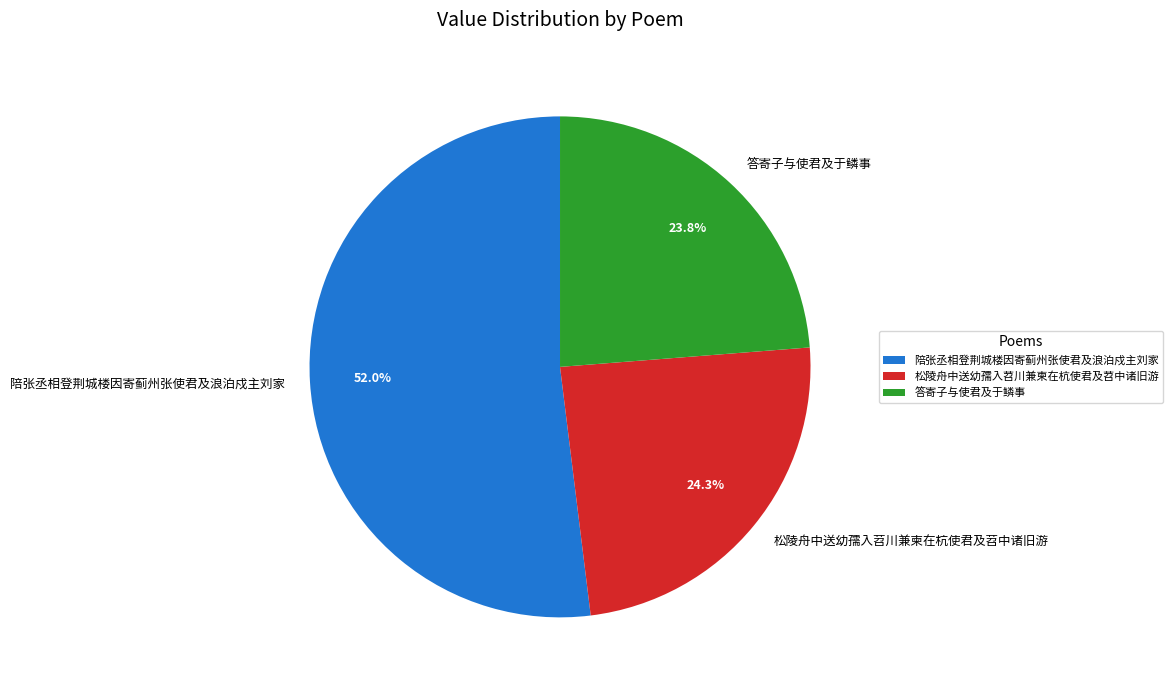

Rank the categories by value from highest to lowest.

陪张丞相登荆城楼因寄蓟州张使君及浪泊戍主刘家, 松陵舟中送幼孺入苕川兼柬在杭使君及苕中诸旧游, 答寄子与使君及于鳞事